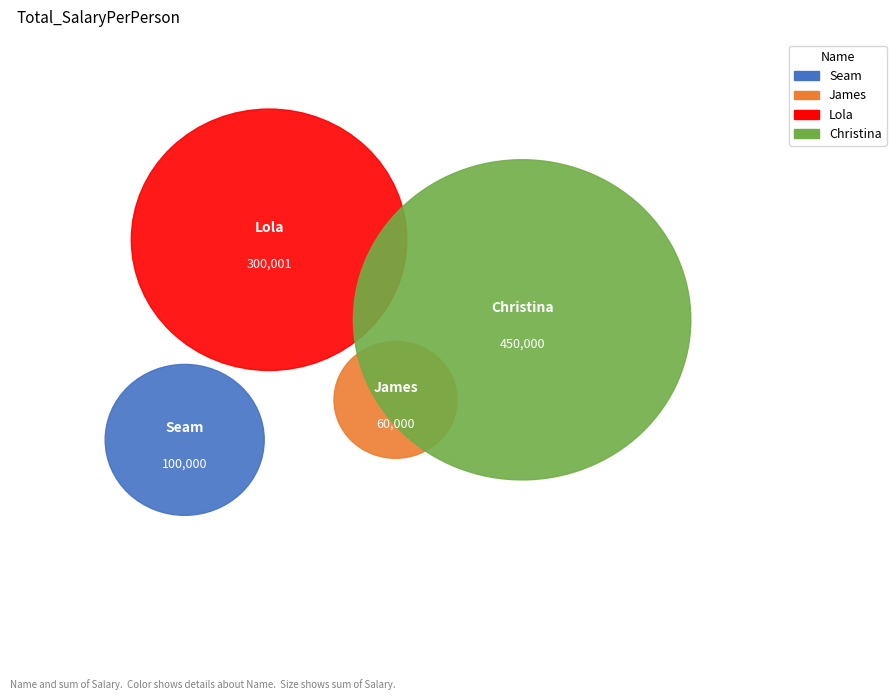

True or false: Seam accounts for 11% of the total.

True